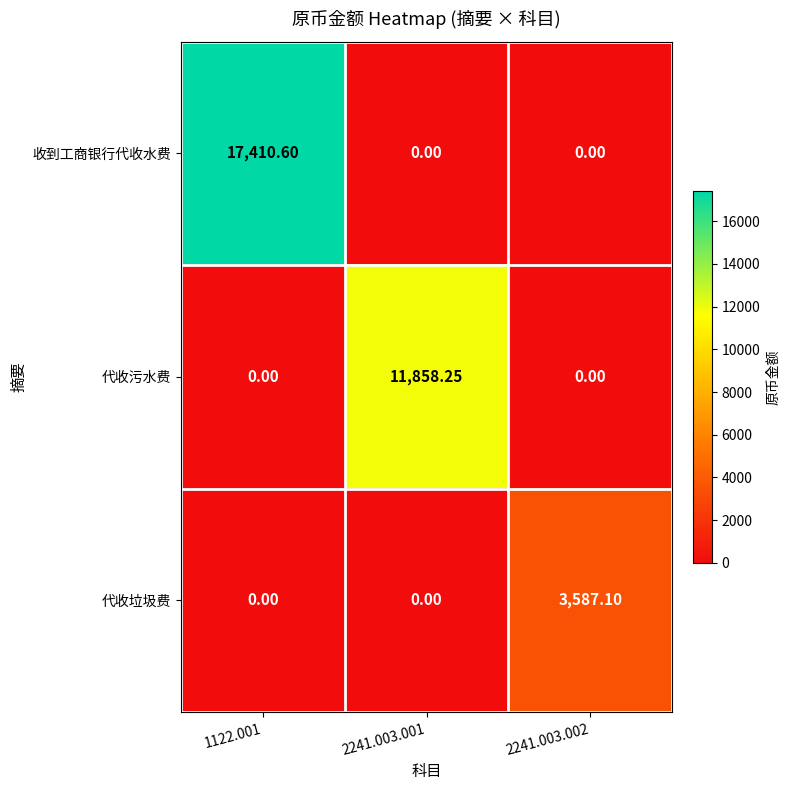

What is the spread (max minus min) of values at 2241.003.002?

3587.1